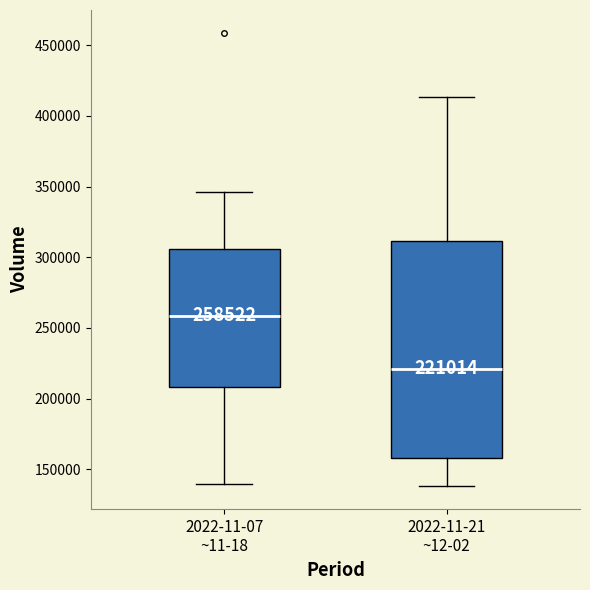

Which box's median line is the lowest?

2022-11-21 ~12-02